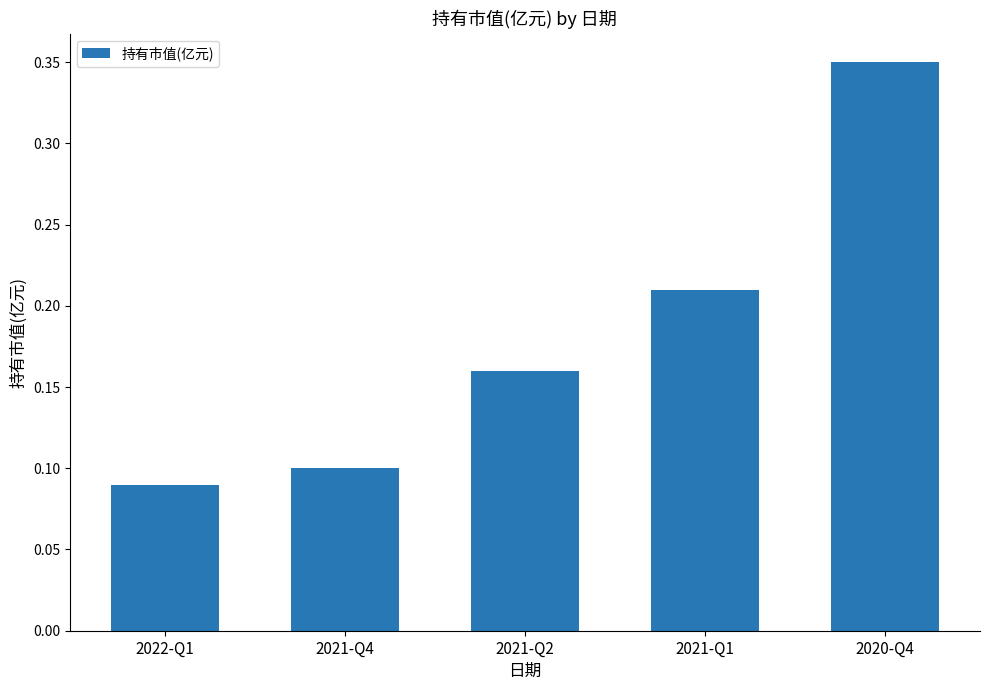

Count the values in the range 0 to 1.

5